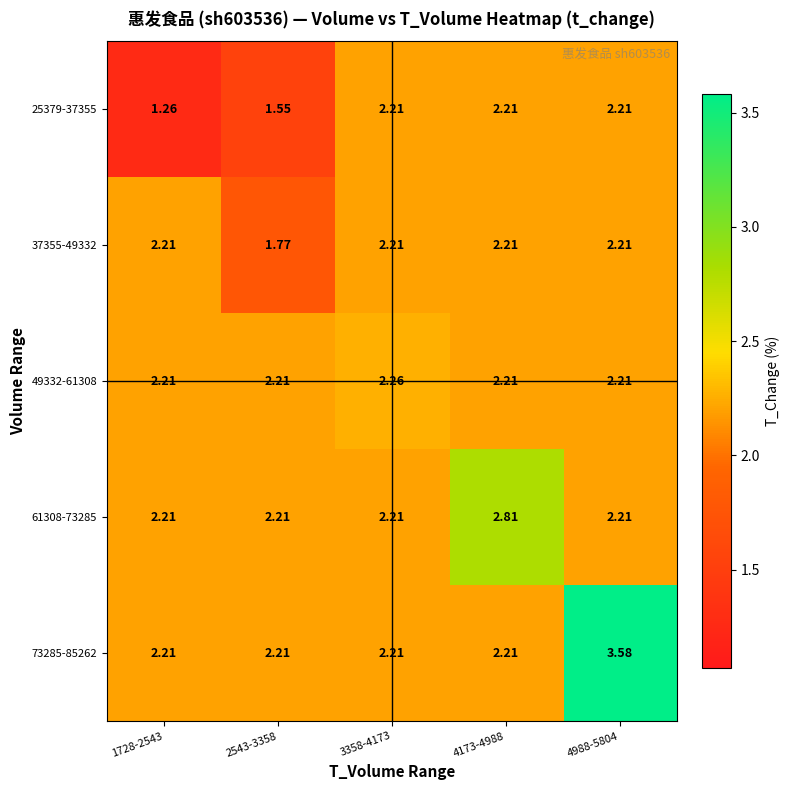

Is the value of 61308-73285 at 4173-4988 greater than the value of 37355-49332 at 4173-4988?

Yes